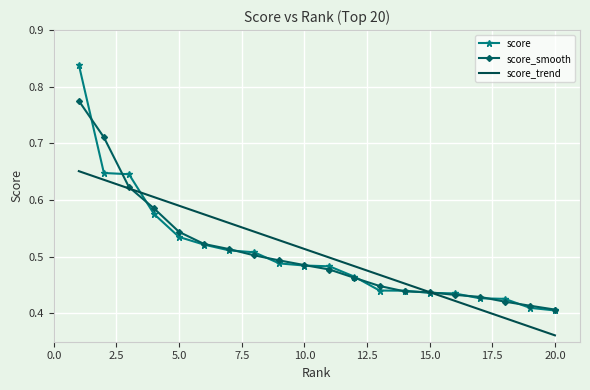

List the series in order of their peak value, highest first.

score, score_smooth, score_trend